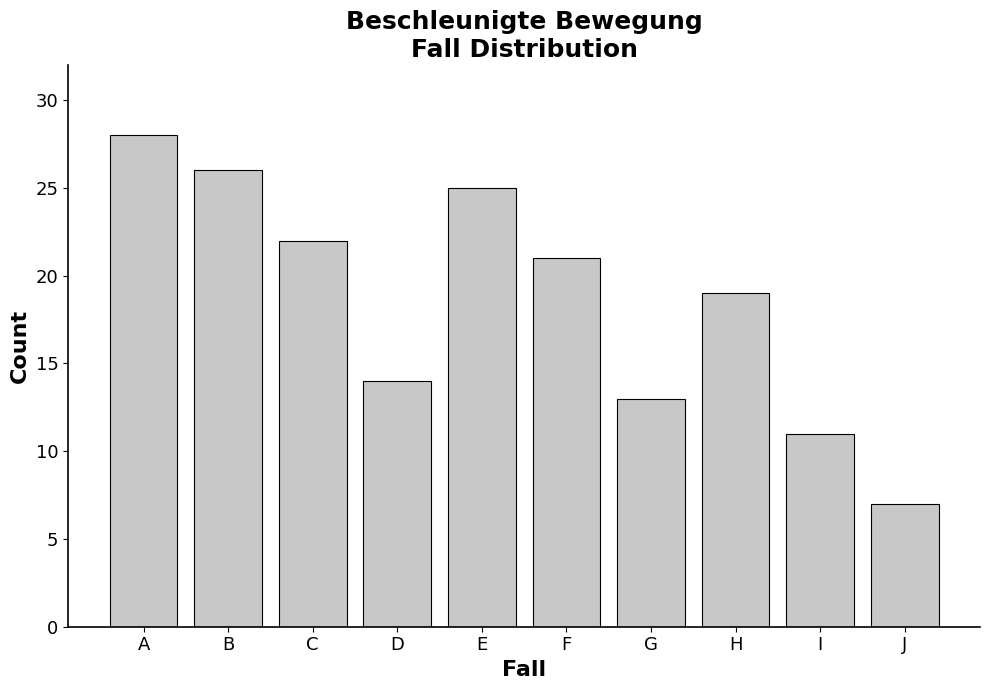

What is the value of the 4th bar from the left?

14